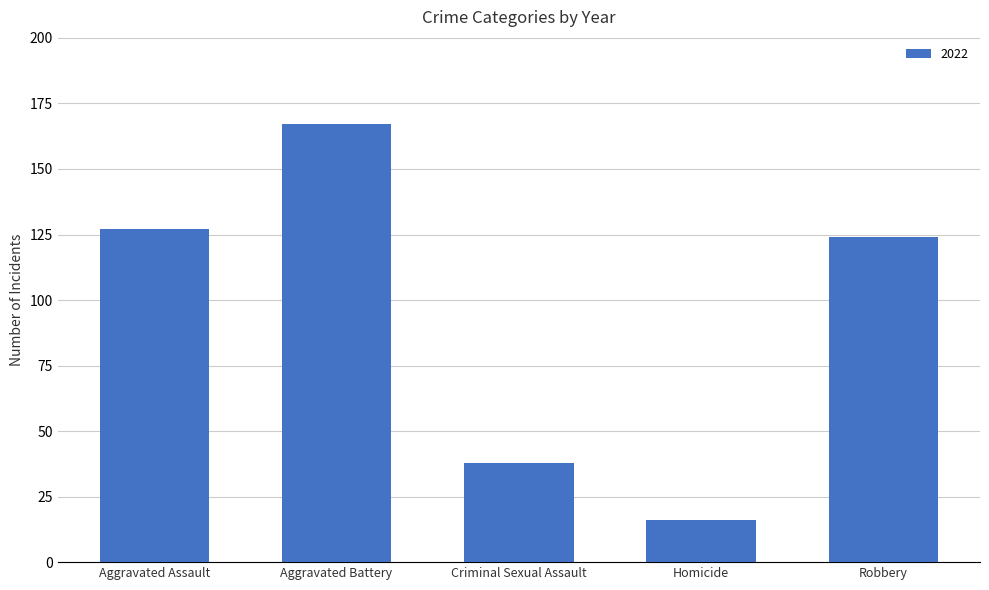

What is the greatest value displayed?

167